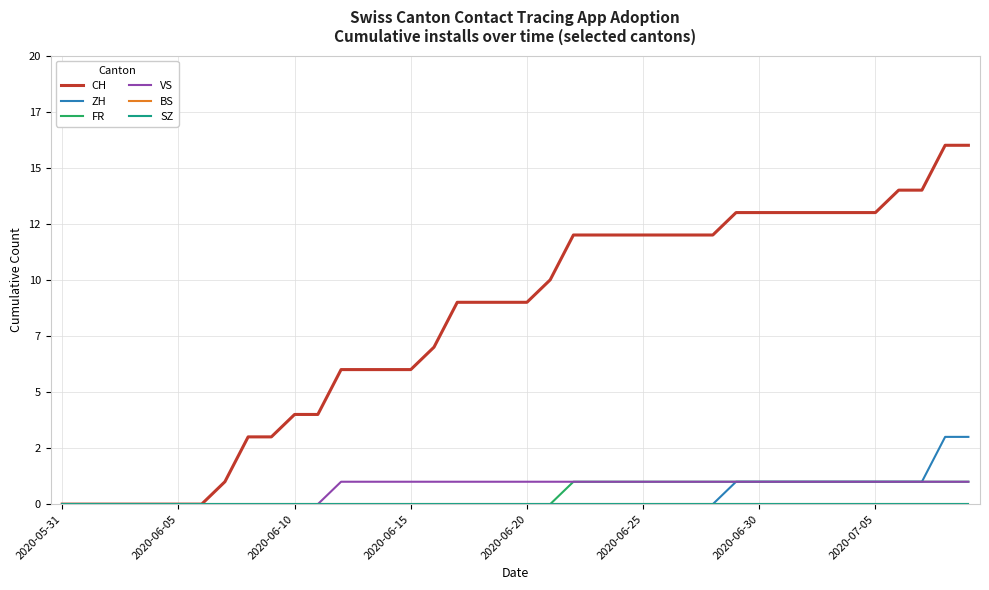

What is the difference between the maximum and second lowest values in the CH series?

16